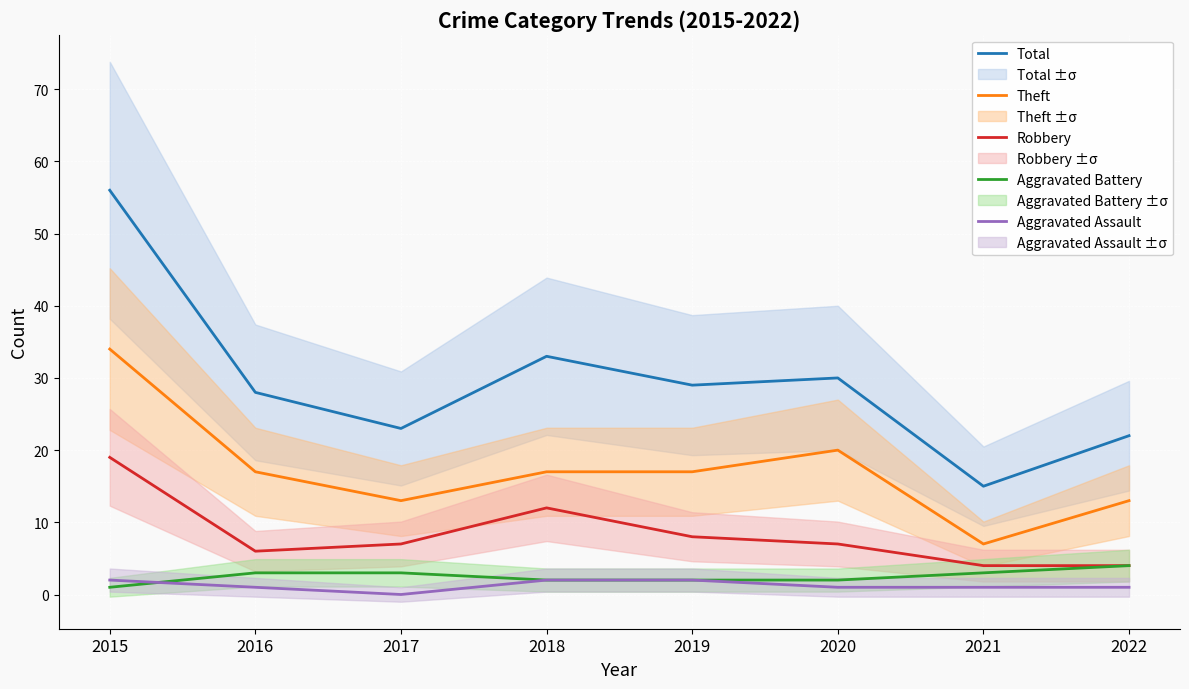

Is it true that Aggravated Assault equals 1 at 2019?

False